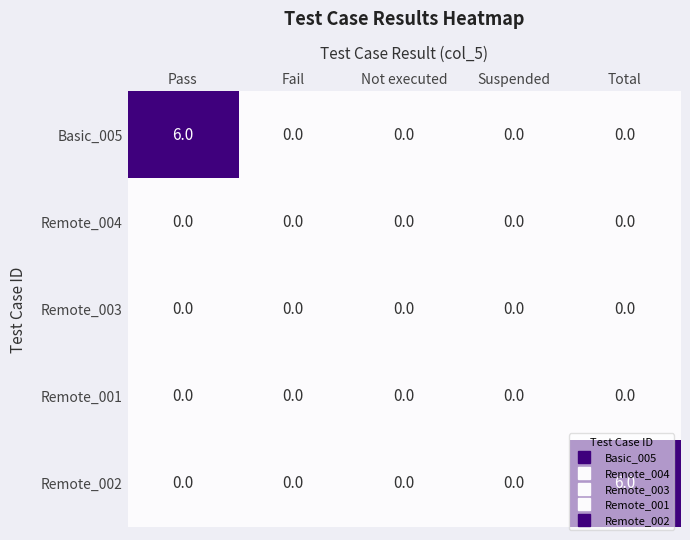

Between Pass and Suspended, which series saw the biggest shift?

Basic_005